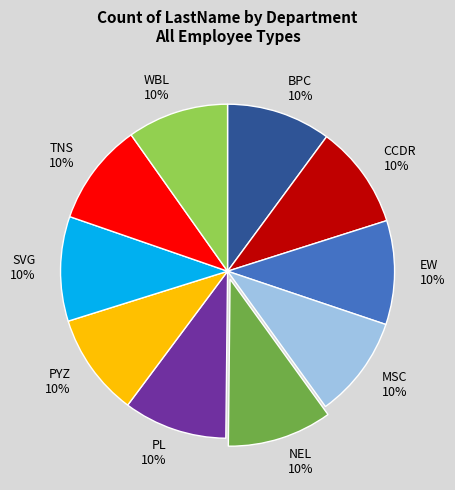

Does NEL account for over 50% of the chart?

No